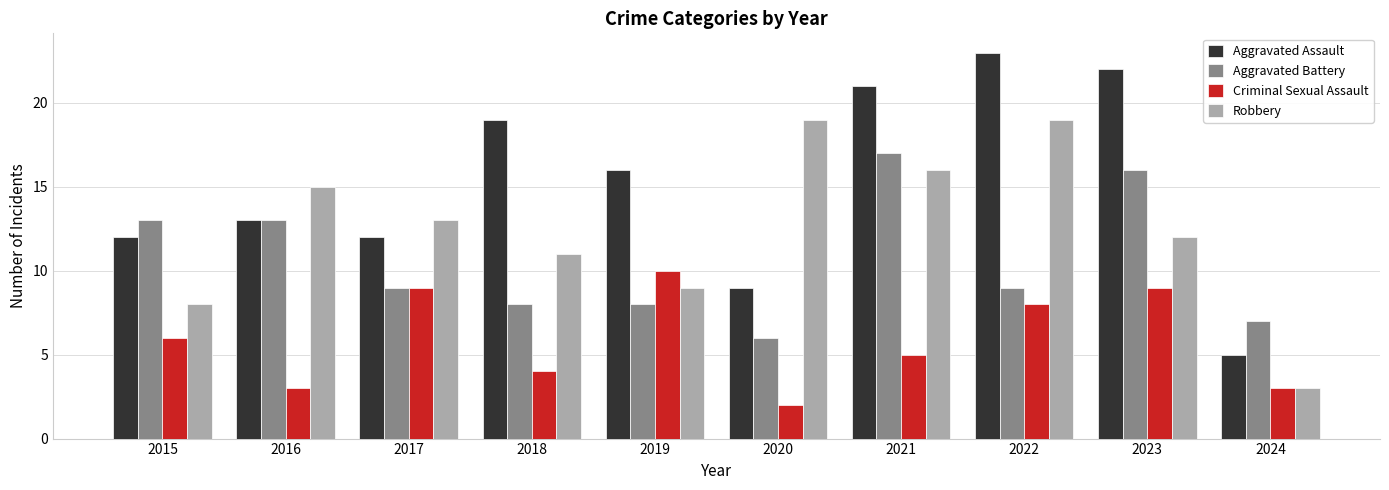

The value of Aggravated Battery at 2018 is 8. True or false?

True